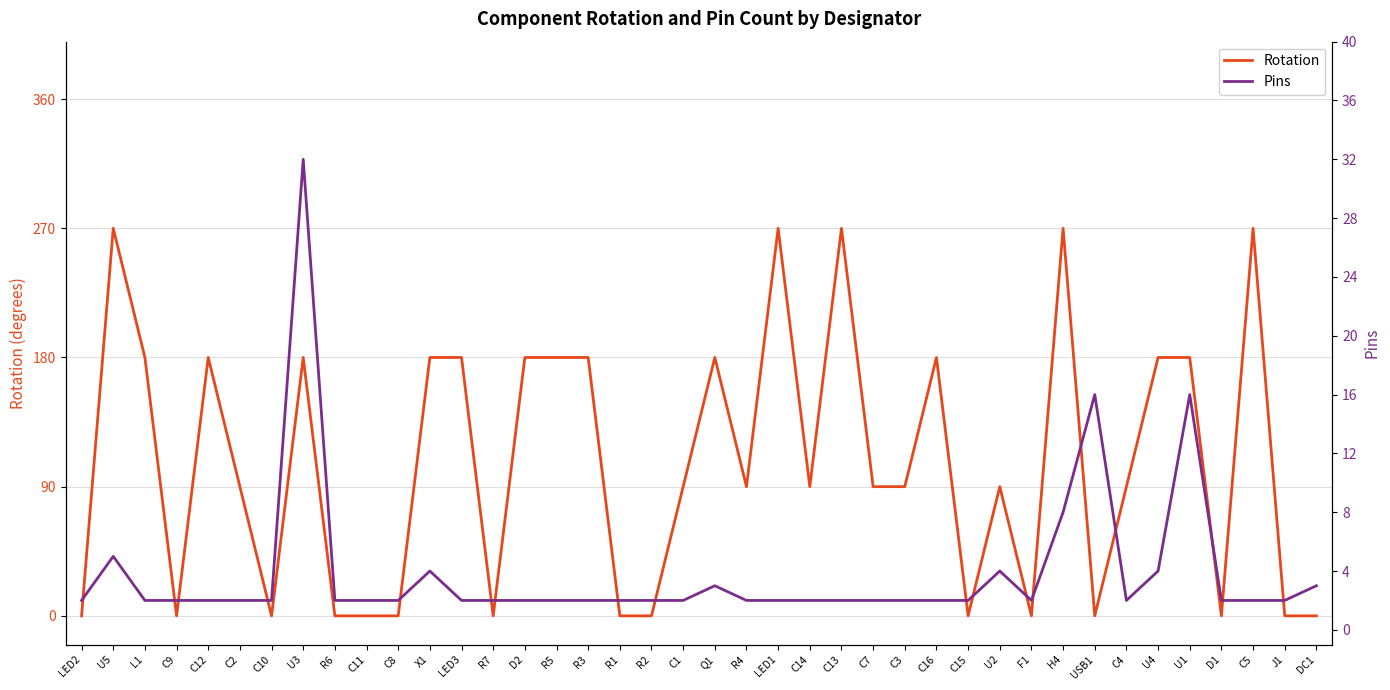

Which series has the largest range (max minus min)?

Rotation